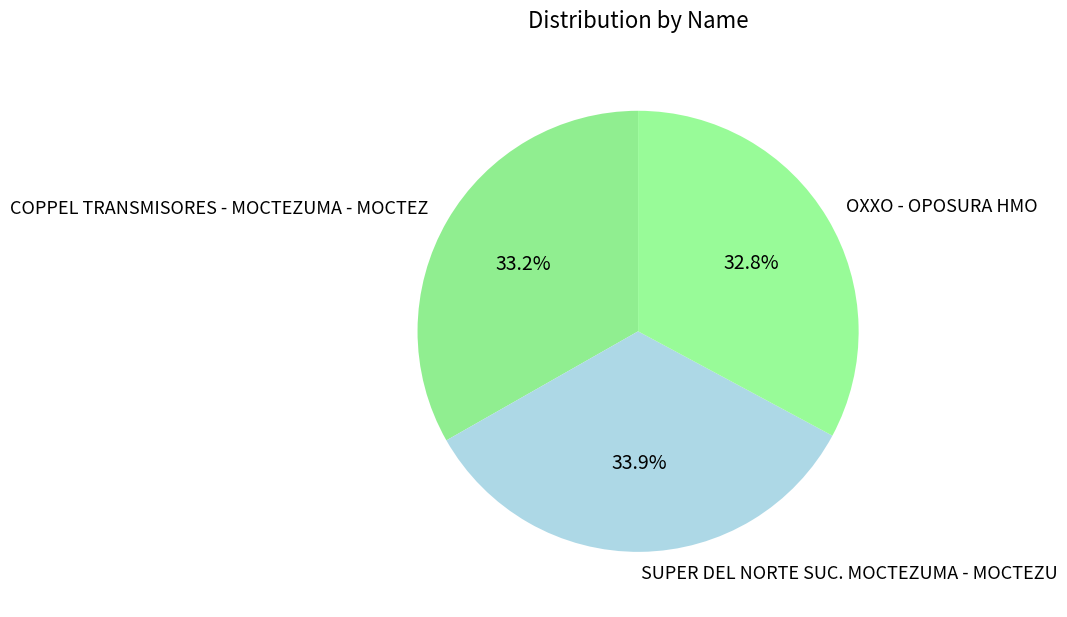

Do COPPEL TRANSMISORES - MOCTEZUMA - MOCTEZ and SUPER DEL NORTE SUC. MOCTEZUMA - MOCTEZU together represent more than half of the pie?

Yes